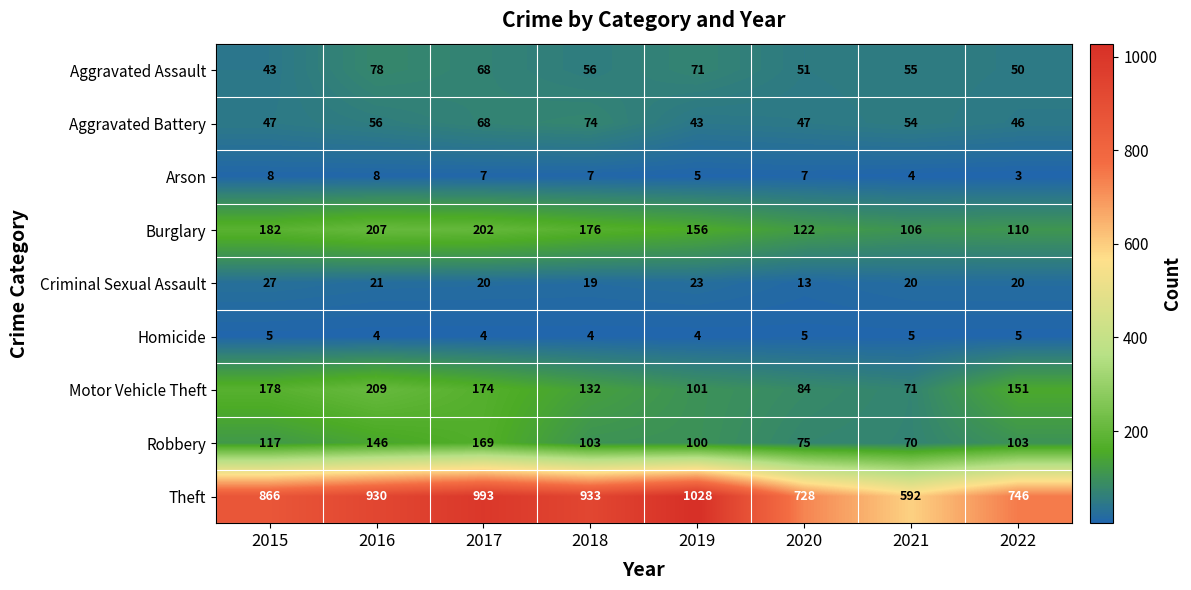

At which label is Theft closest to 810?

2015